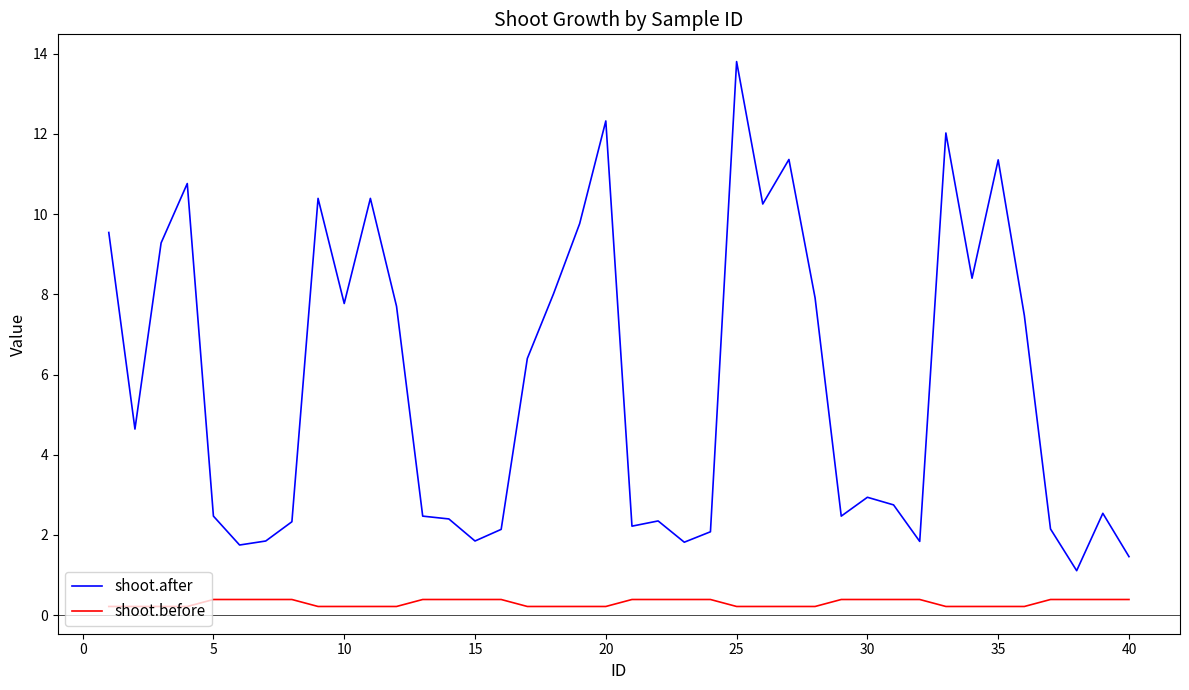

What is the difference between the maximum and minimum values in the shoot.before series?

0.2